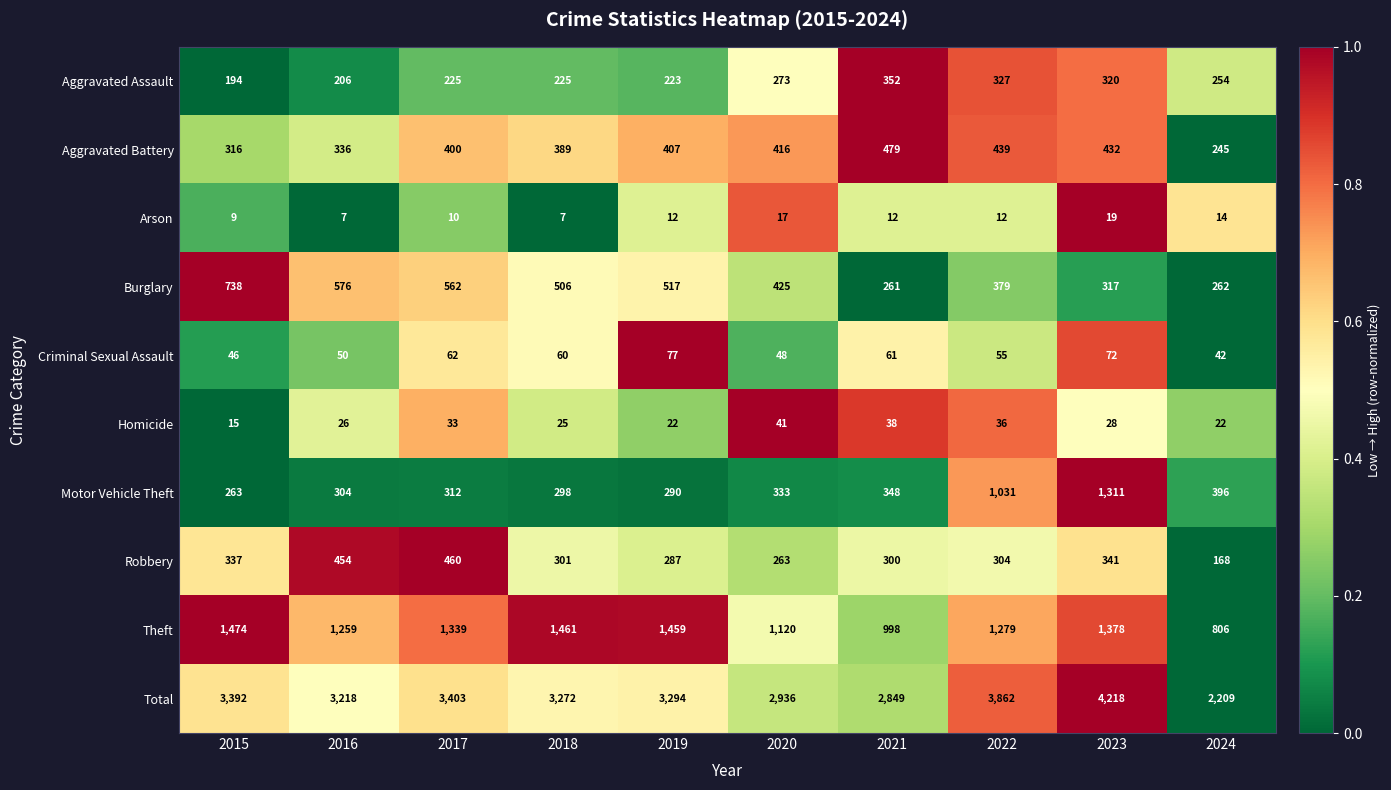

Count the number of data series in this chart.

10